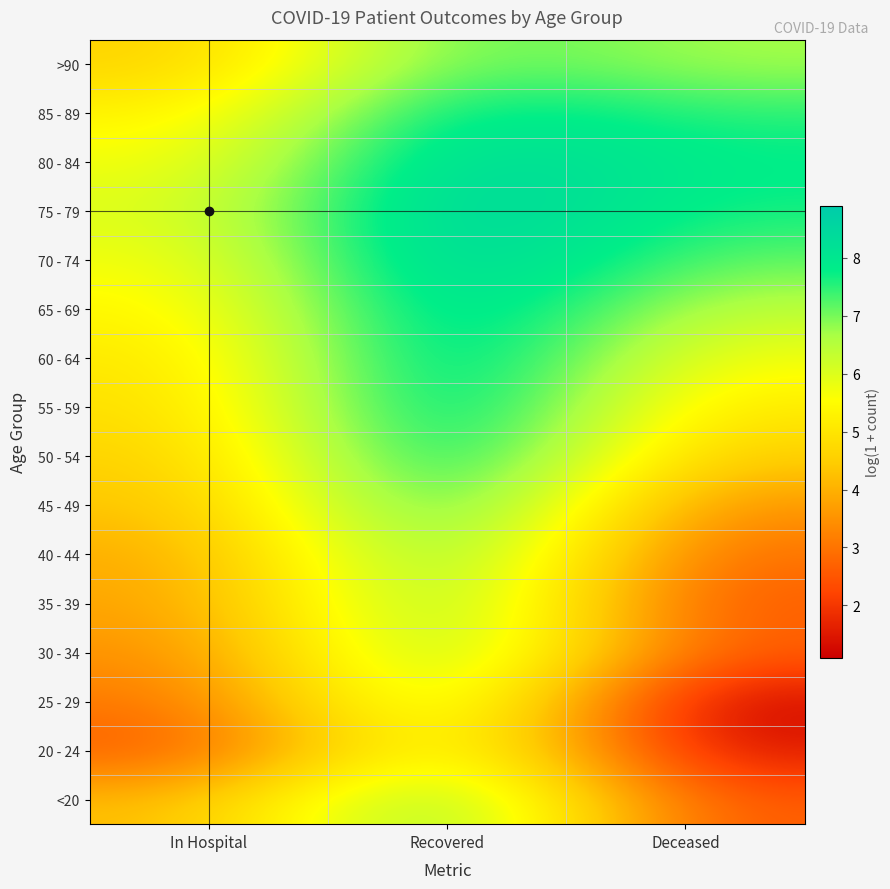

What is the total value across all series at Deceased?

74.5